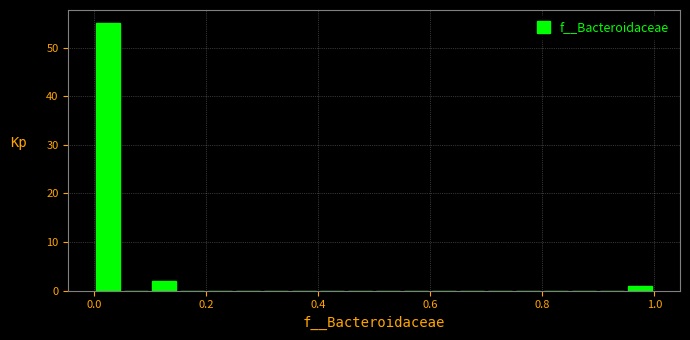

Read against the x-axis, roughly where is the centre of the tallest bar?

0.02